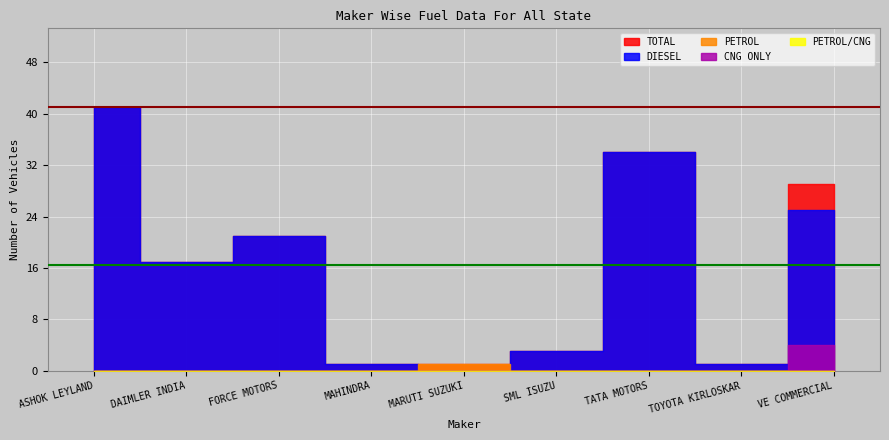

What are all the series names shown in the legend?

DIESEL, PETROL, CNG ONLY, PETROL/CNG, TOTAL